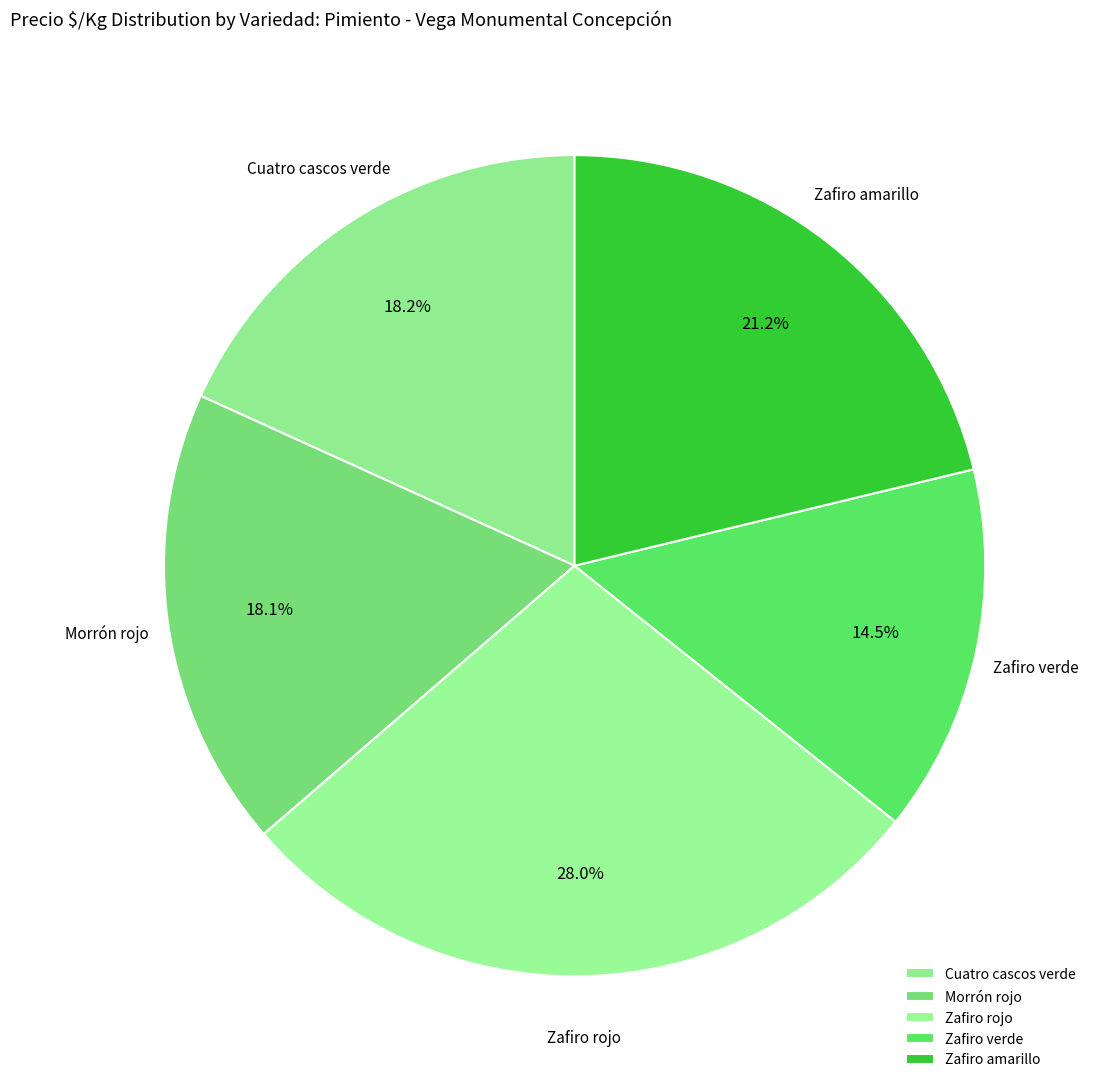

What is the ratio of the value at Zafiro rojo to the value at Zafiro verde?

1.9